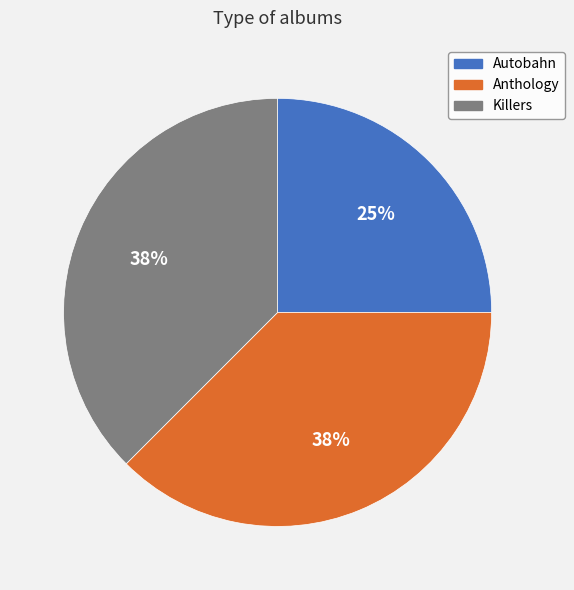

Which slice is the smallest?

Autobahn